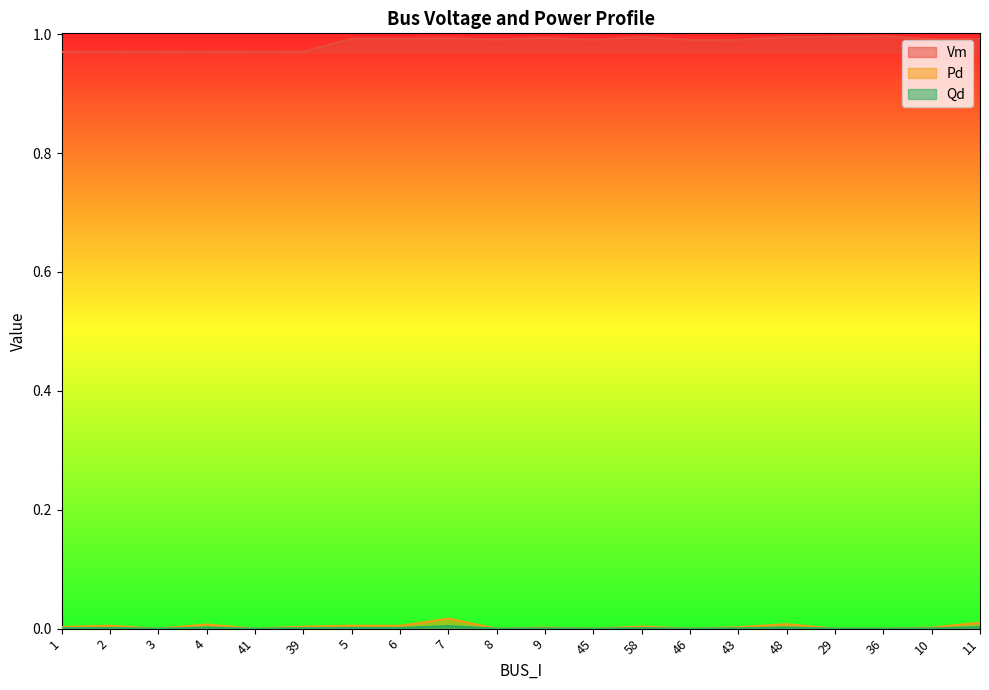

What is the value of the Vm point at the 7th from the left?

1.0